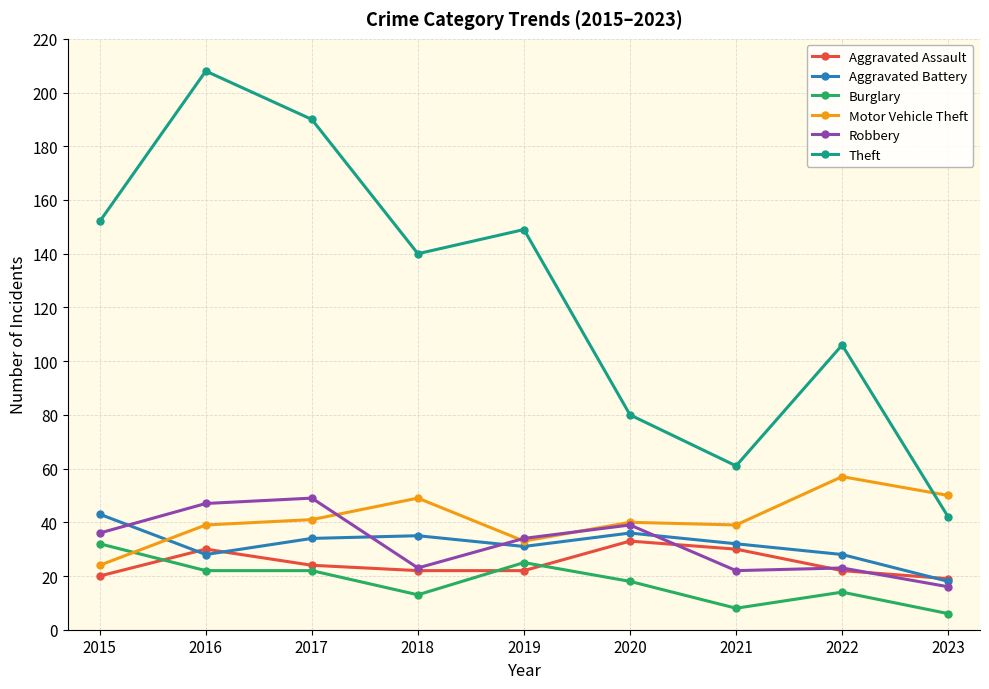

What is the spread (max minus min) of values at 2021?

53